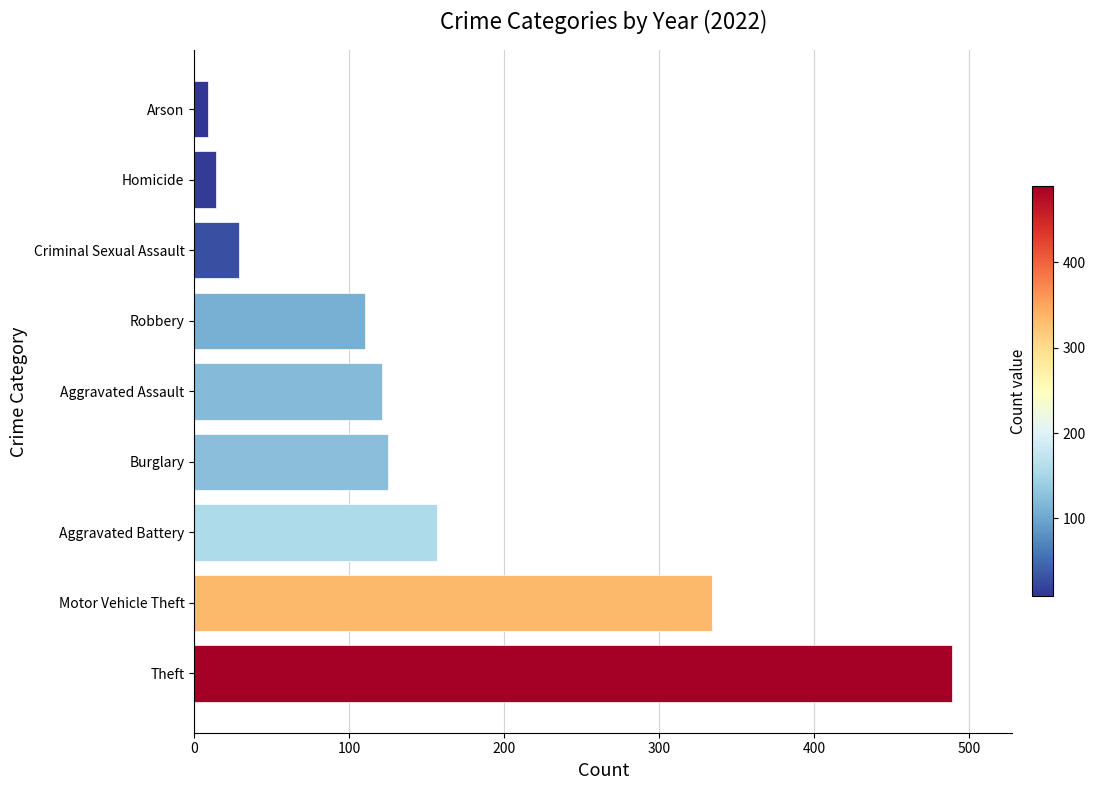

Between Robbery and Burglary, which is larger?

Burglary